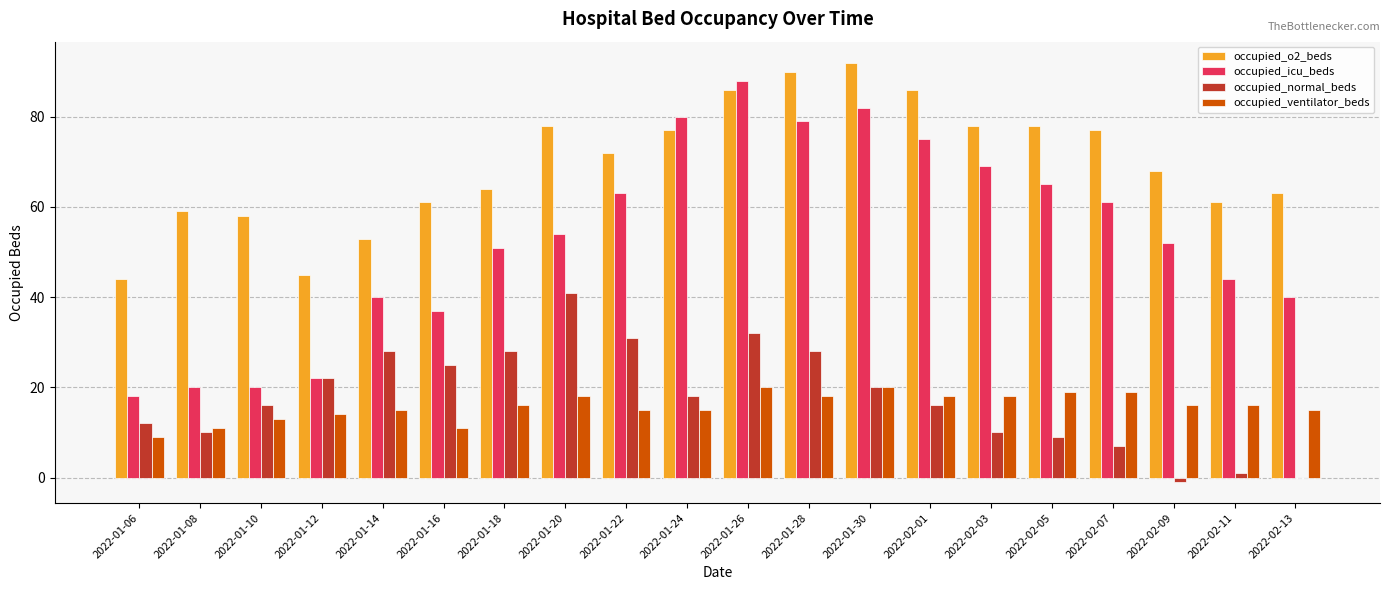

Is the value of occupied_icu_beds at 2022-01-12 greater than the value of occupied_ventilator_beds at 2022-01-06?

Yes